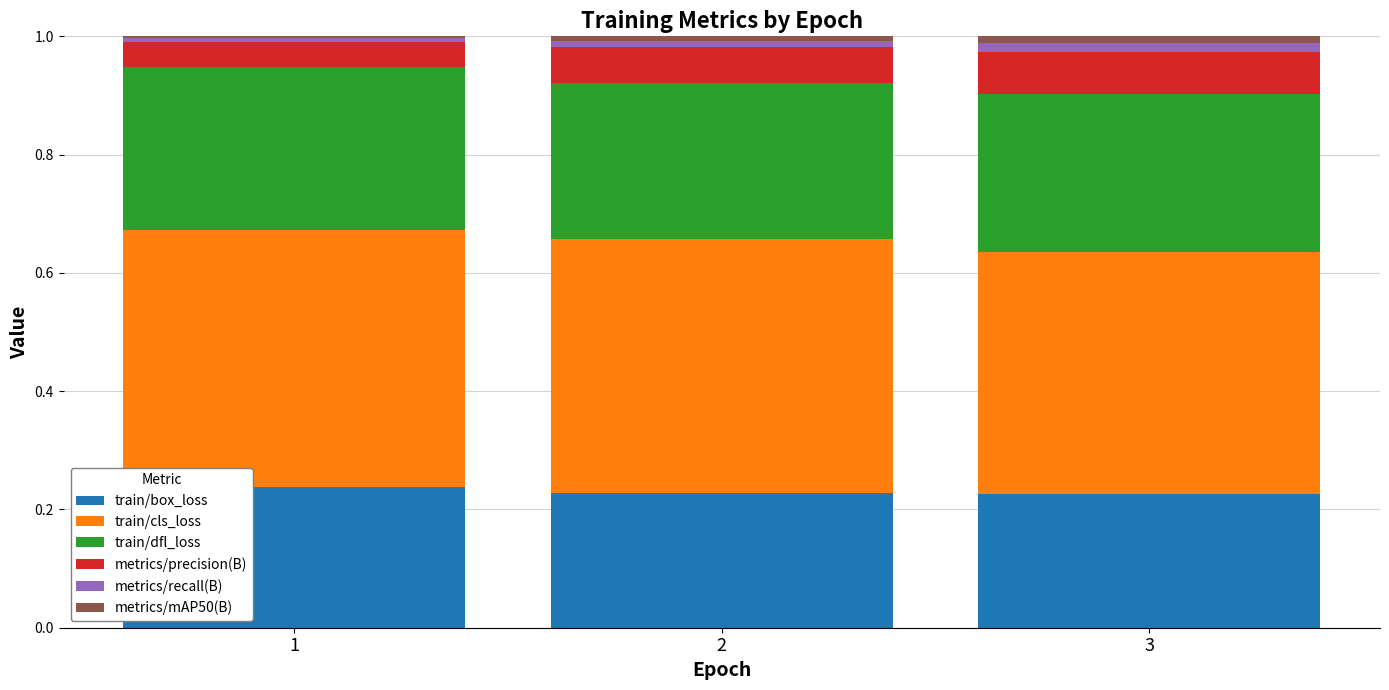

The value of train/box_loss at 3 is 0.2. True or false?

True